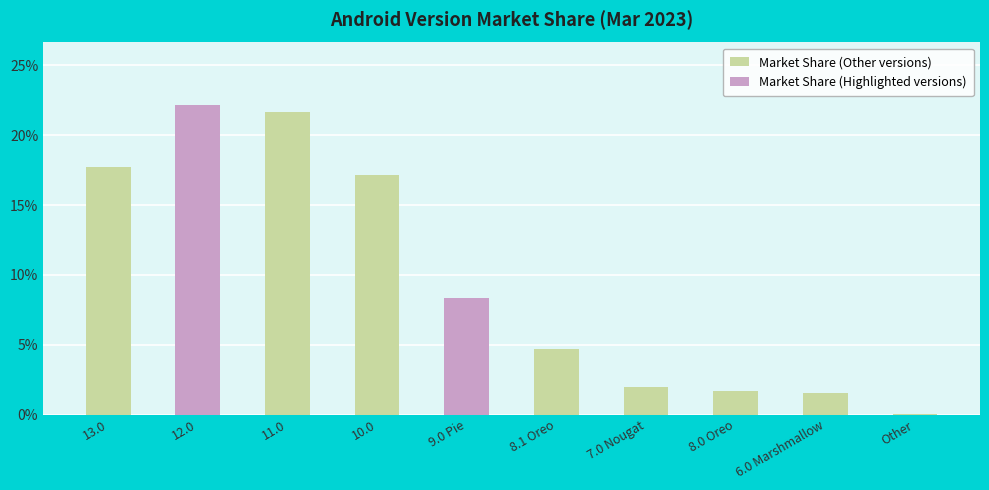

What is the smallest value displayed?

0.1